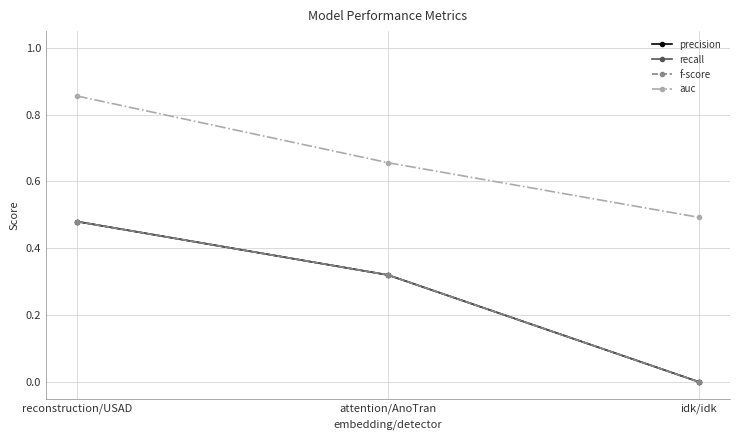

The auc series shows 0.9 at reconstruction/USAD. True or false?

True